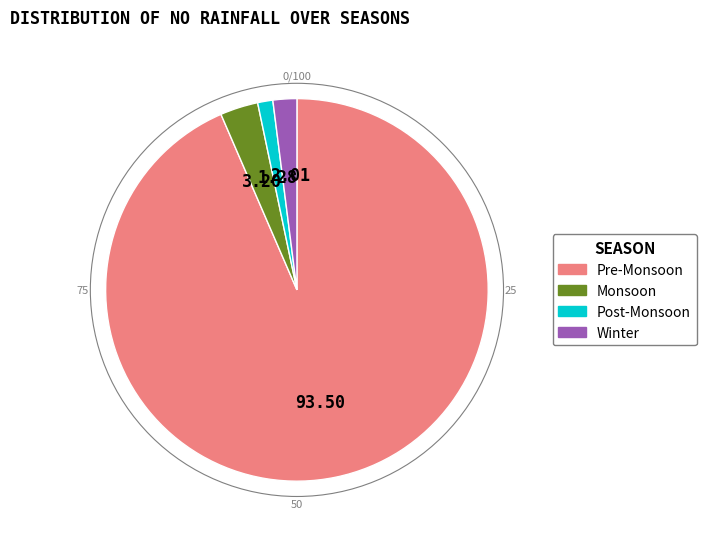

Rank the categories by value from highest to lowest.

Pre-Monsoon, Monsoon, Winter, Post-Monsoon